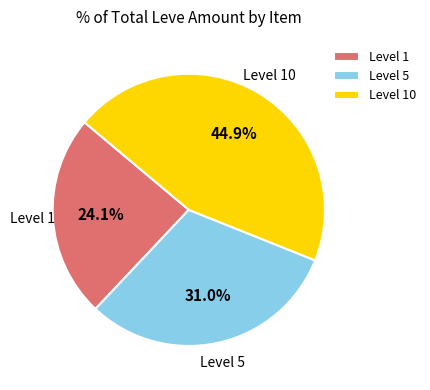

Combined, do Level 1 and Level 10 account for over 50%?

Yes